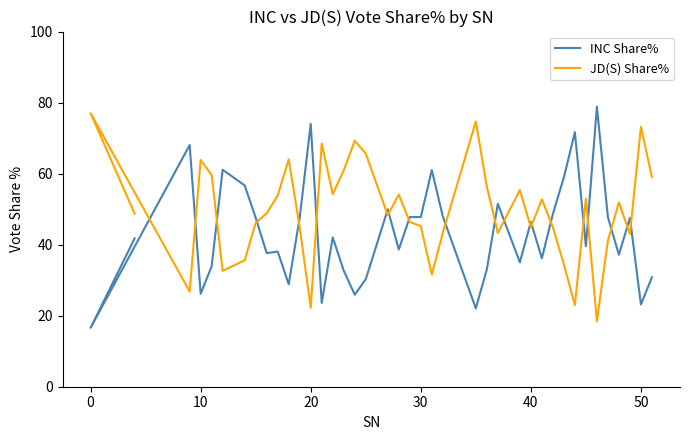

Reading right to left, list all the values displayed in this chart.

INC Share%: 30.8	23.2	47.5	37.2	47.7	78.8	39.6	71.7	59.0	48.7	36.1	46.4	35.0	51.5	33.0	22.1	48.0	61.0	47.8	47.8	38.6	49.9	30.3	25.9	32.7	42.0	23.6	74.0	47.6	28.8	38.0	37.6	47.6	56.7	61.1	33.9	26.2	68.0	16.6	41.8
JD(S) Share%: 59.0	73.2	43.0	51.9	41.1	18.4	53.0	23.0	34.4	44.9	52.8	44.9	55.4	43.3	56.4	74.7	43.3	31.6	45.2	46.4	54.1	48.3	65.6	69.3	60.9	54.2	68.5	22.2	44.9	64.0	53.8	48.8	46.1	35.6	32.6	59.6	63.9	26.8	77.0	48.7